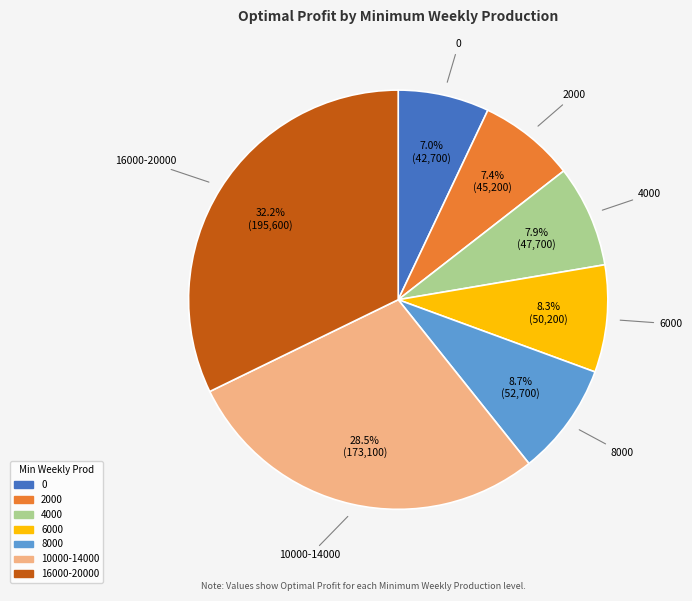

Count the number of slices in the pie.

7